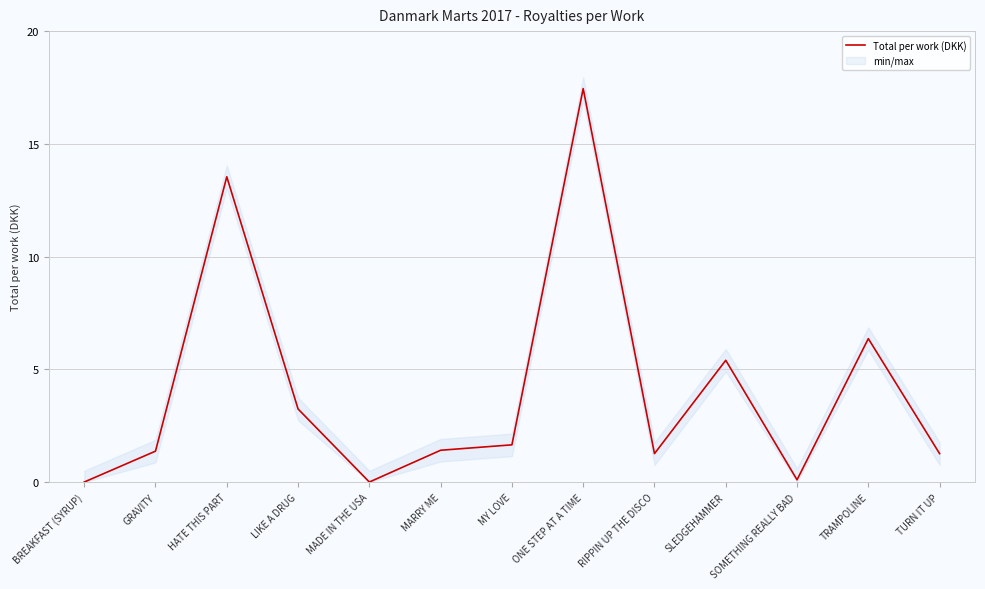

List the labels in order of value, smallest first.

BREAKFAST (SYRUP), MADE IN THE USA, SOMETHING REALLY BAD, RIPPIN UP THE DISCO, TURN IT UP, GRAVITY, MARRY ME, MY LOVE, LIKE A DRUG, SLEDGEHAMMER, TRAMPOLINE, HATE THIS PART, ONE STEP AT A TIME